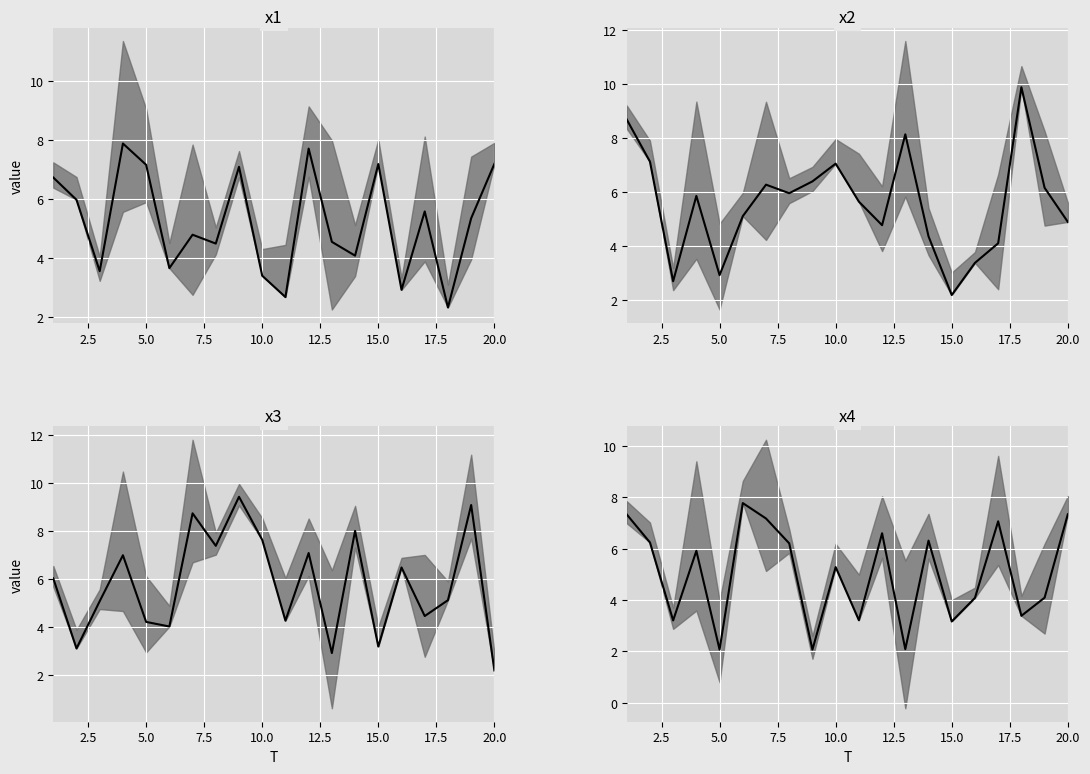

Is it true that x4 equals 2.9 at 5.0?

False